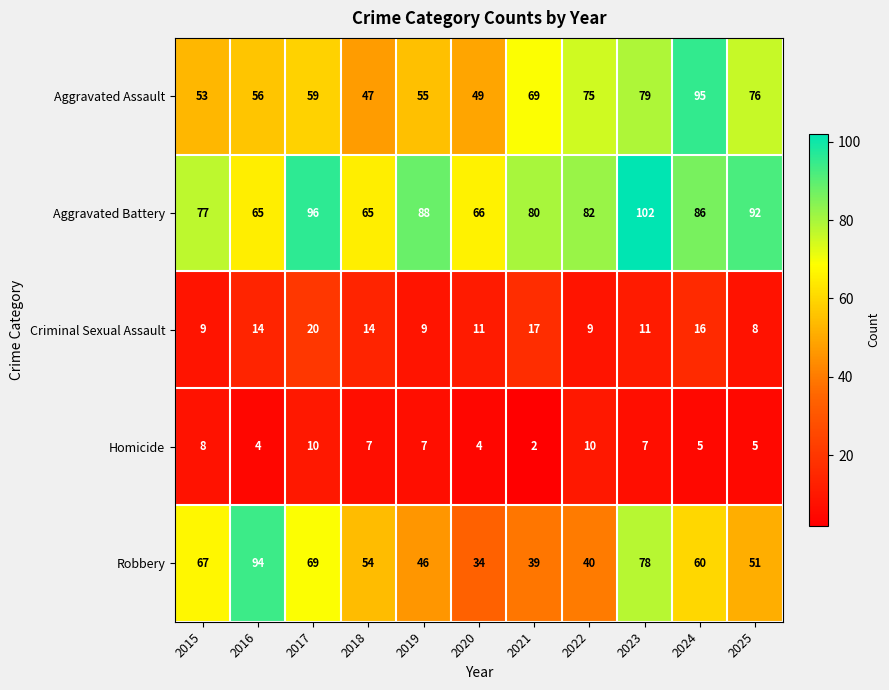

What is the approximate value of Aggravated Battery at 2025, to the nearest 10?

90